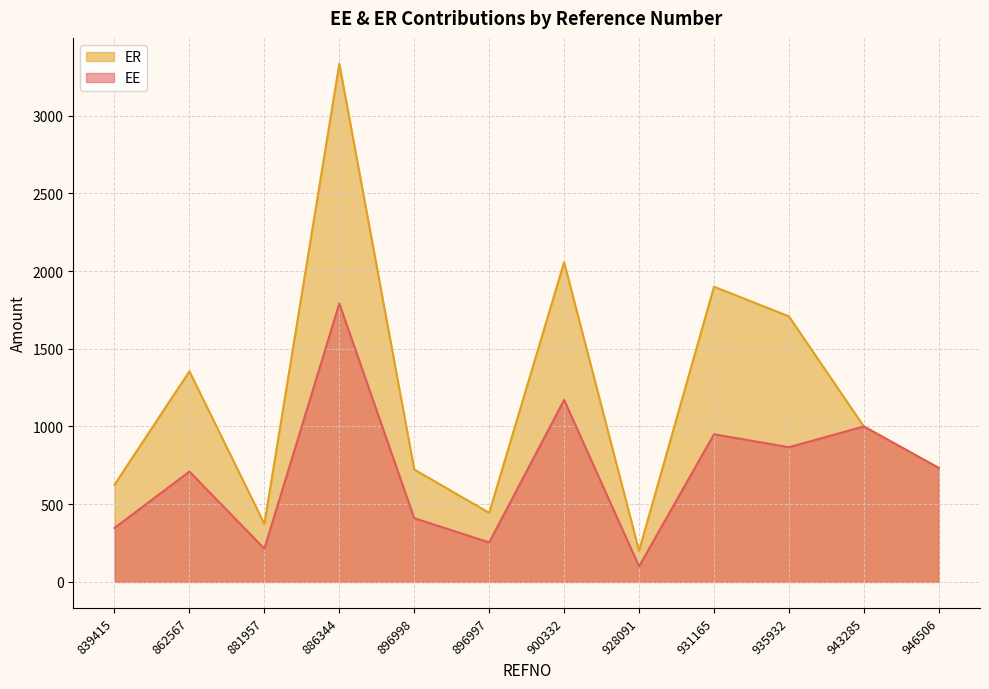

True or false: ER has more than 1 interior local peaks.

True